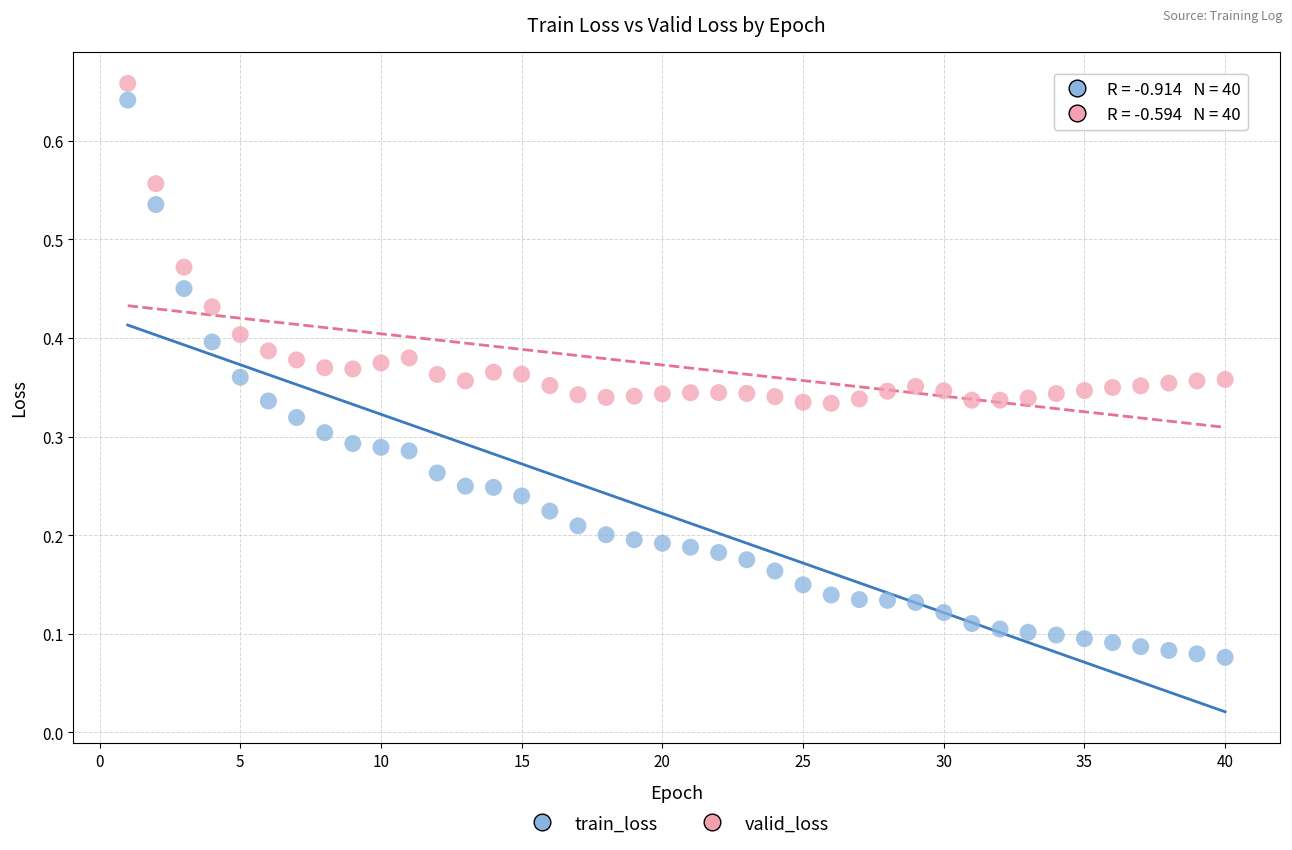

Which series contains the highest Y value?

valid_loss